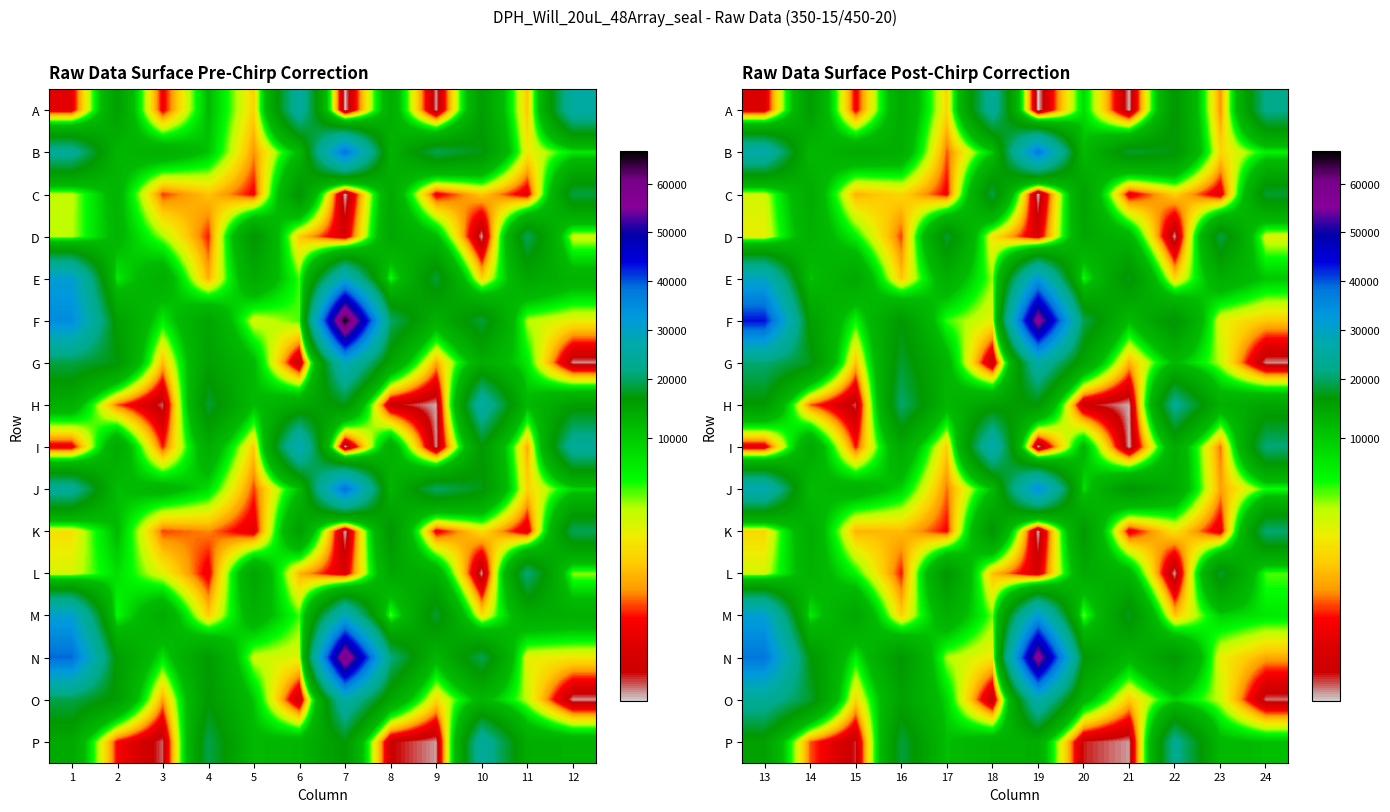

Which label corresponds to the largest value in the chart?

19